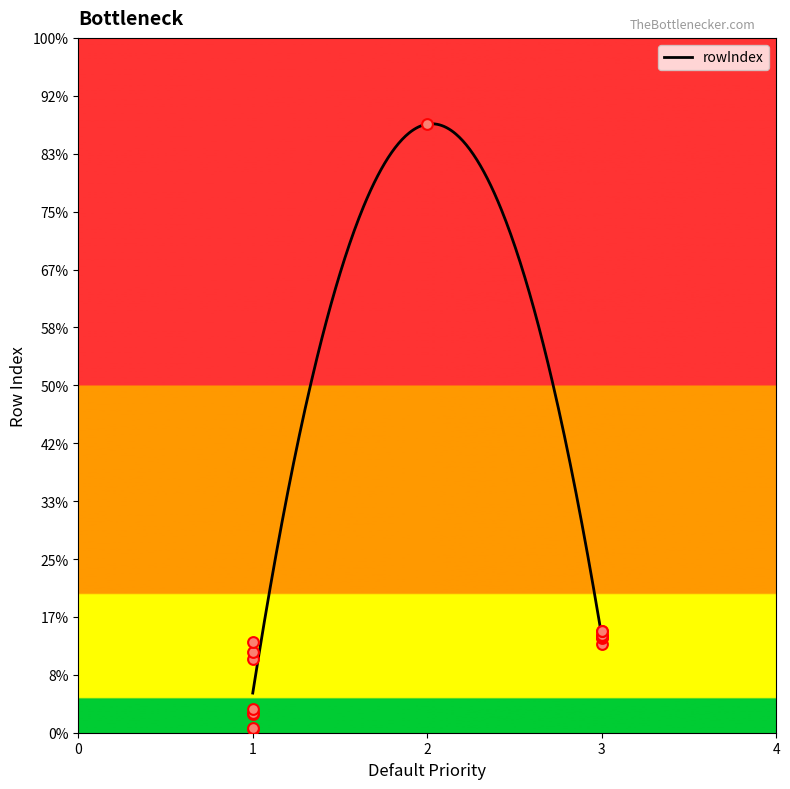

Approximately how many times larger is the value at 3 compared to 2?

0.1